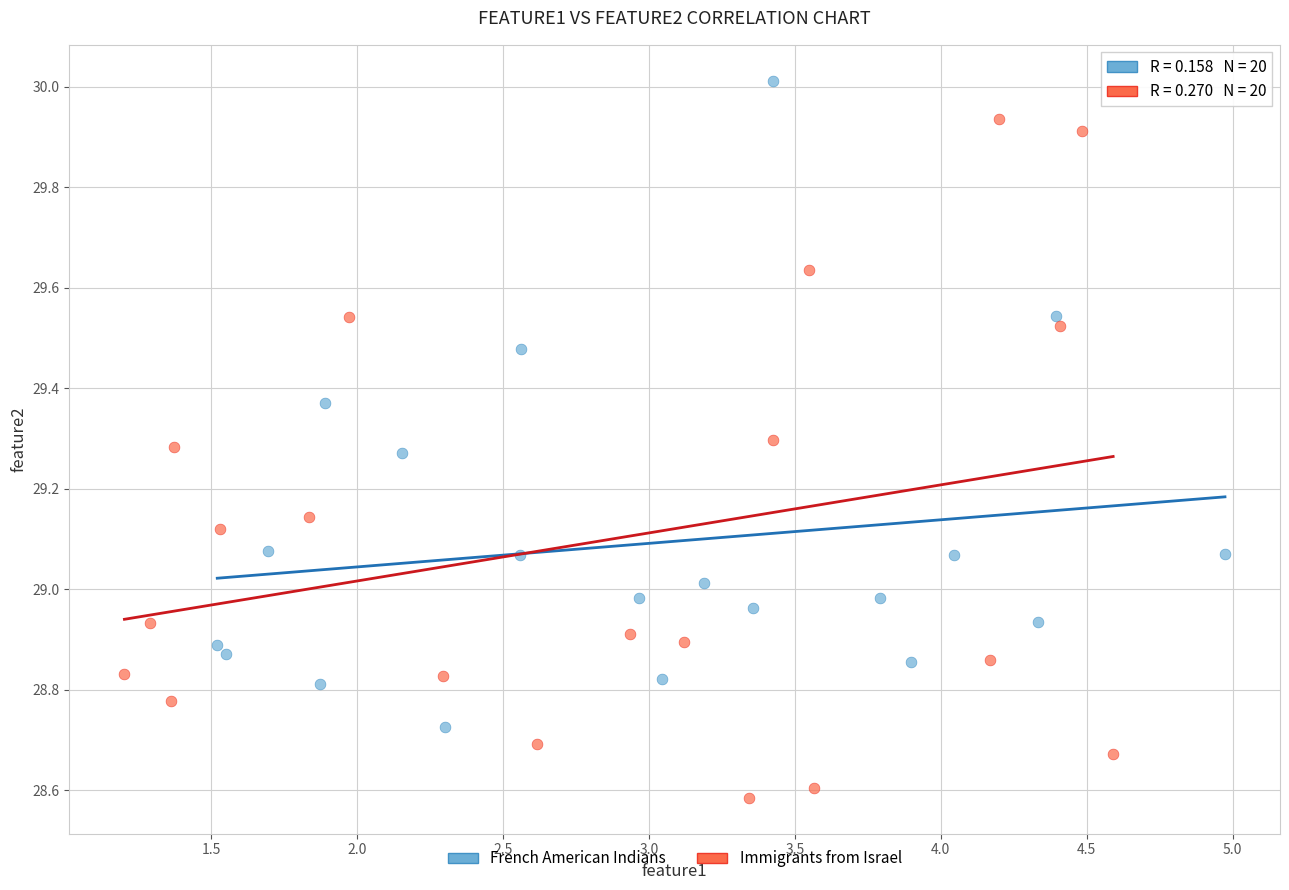

Which series contains the highest Y value?

French American Indians